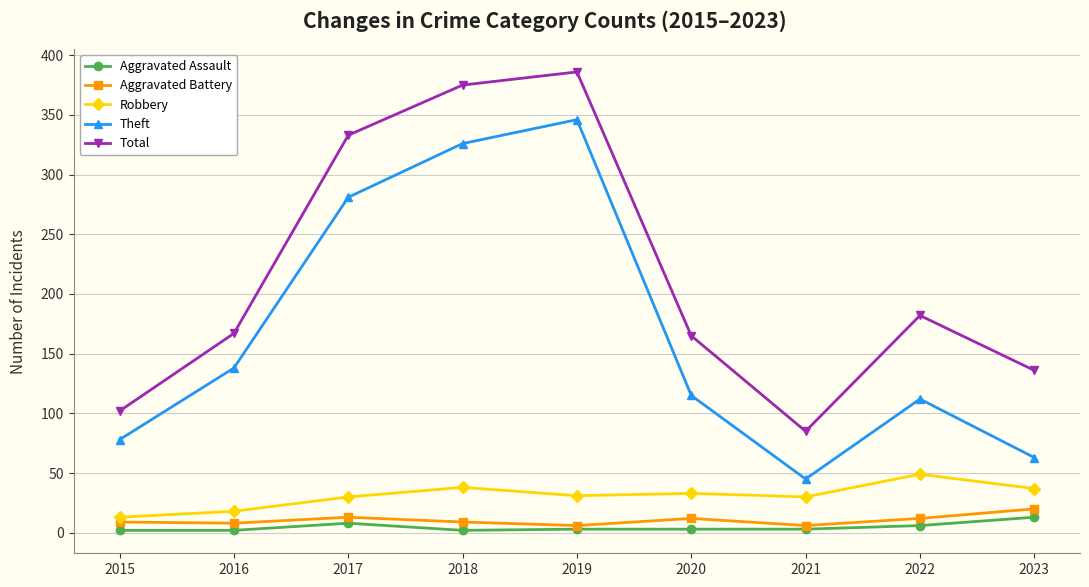

True or false: Total and Aggravated Assault cross at least once.

False